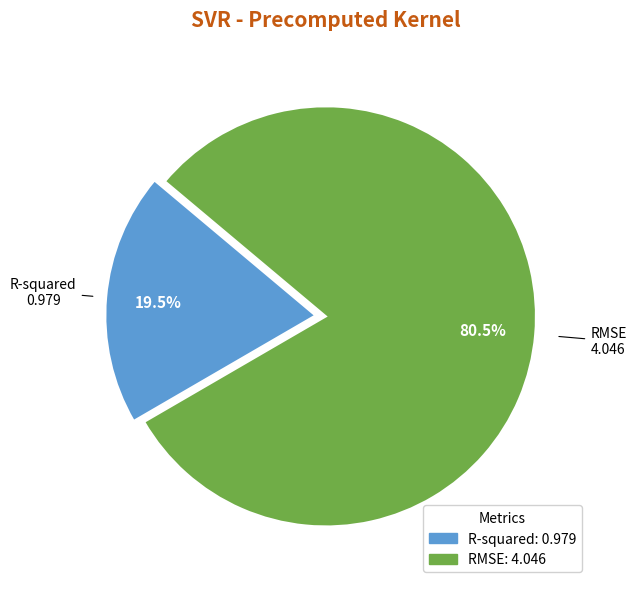

Which category has the biggest portion of the pie?

RMSE